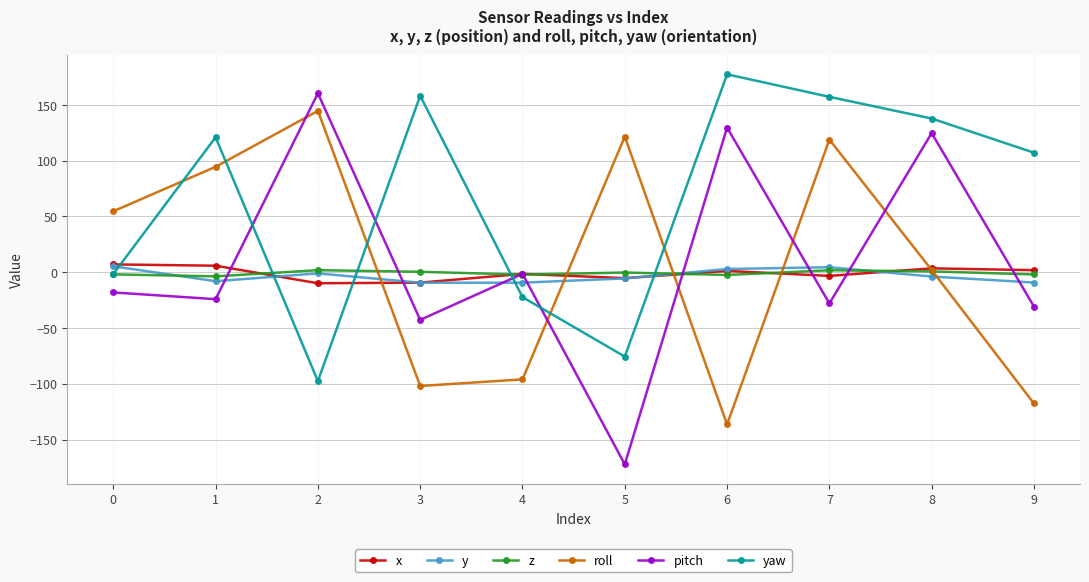

What are all the series names shown in the legend?

x, y, z, roll, pitch, yaw